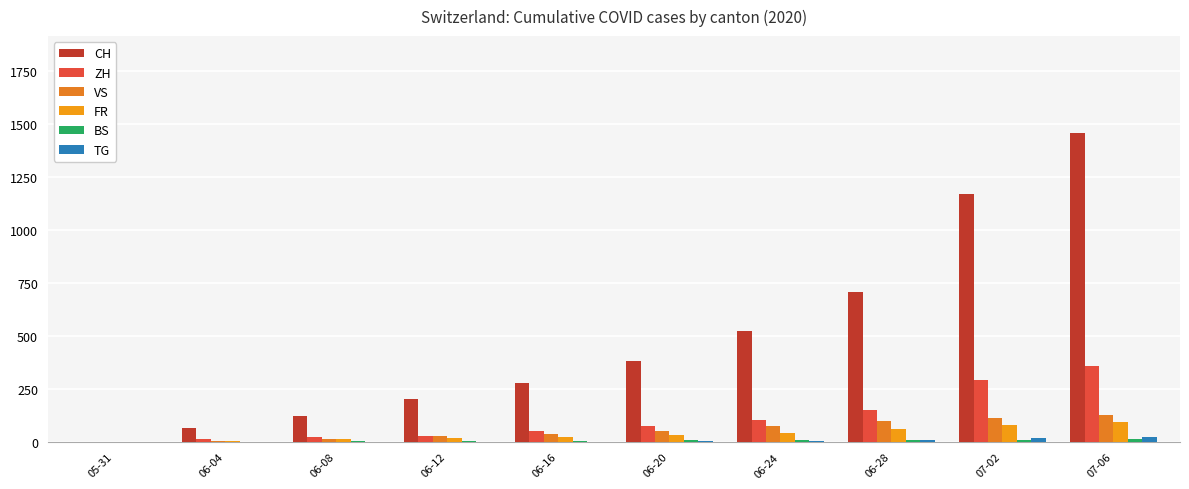

True or false: FR has a value of 9 at 06-04.

False